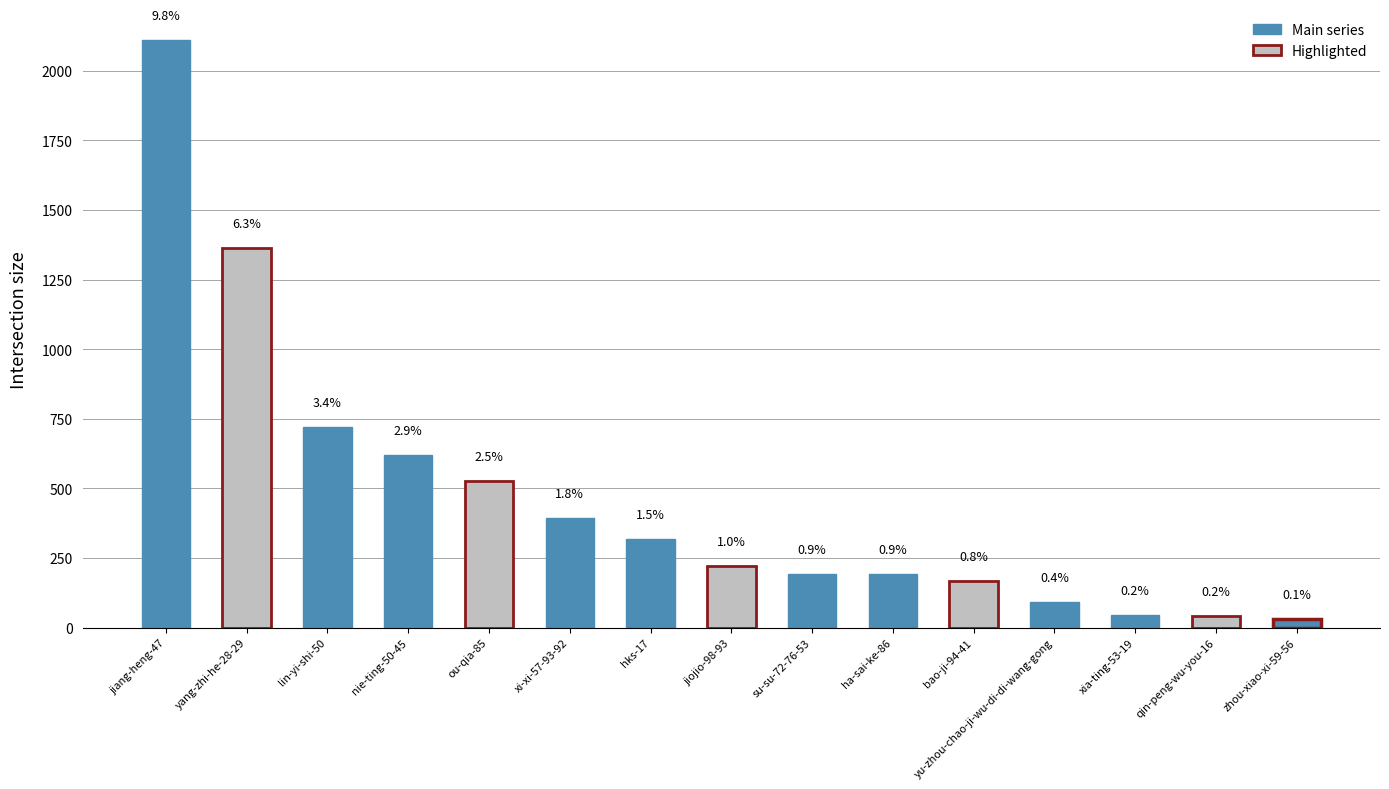

Does the chart contain any negative values?

No